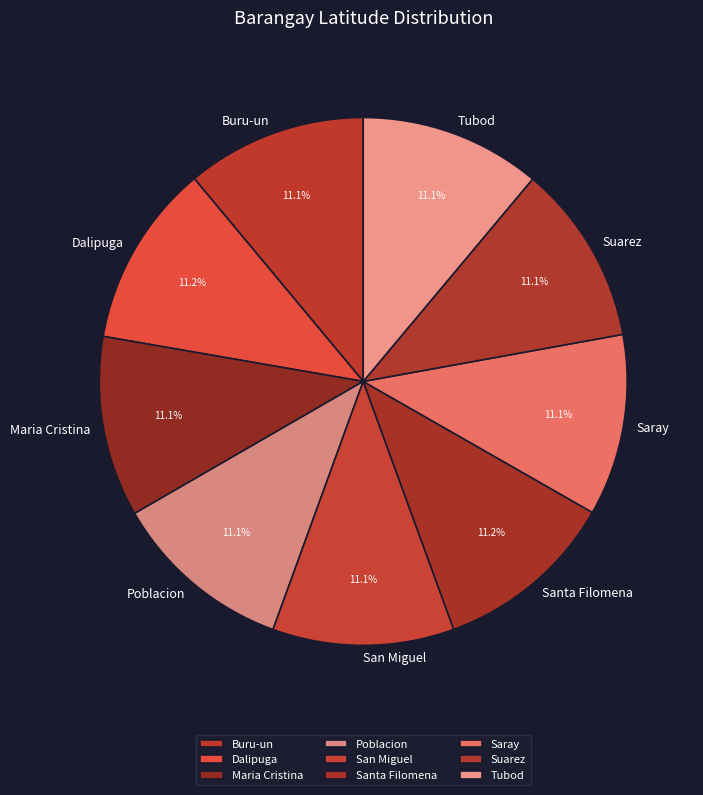

To the nearest percent, what portion does Saray represent?

11%